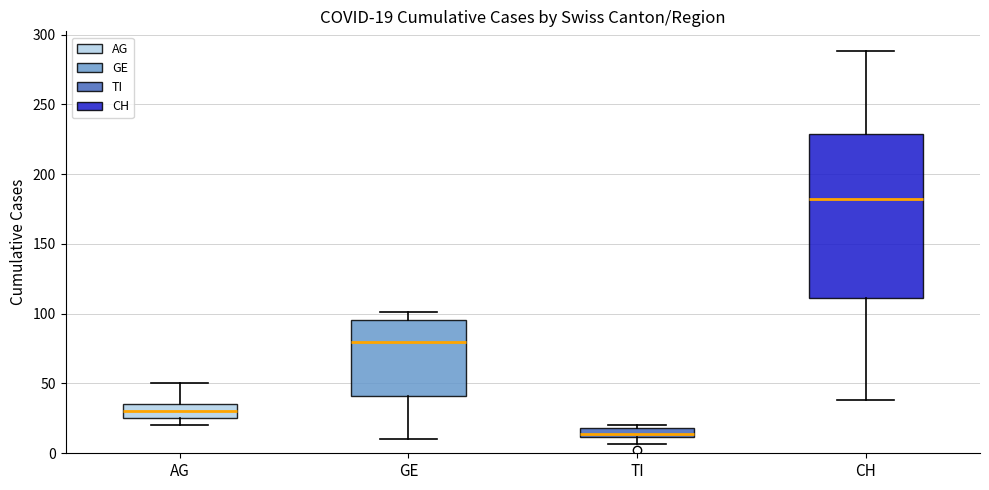

Which box is the tallest, from its lower edge to its upper edge?

CH